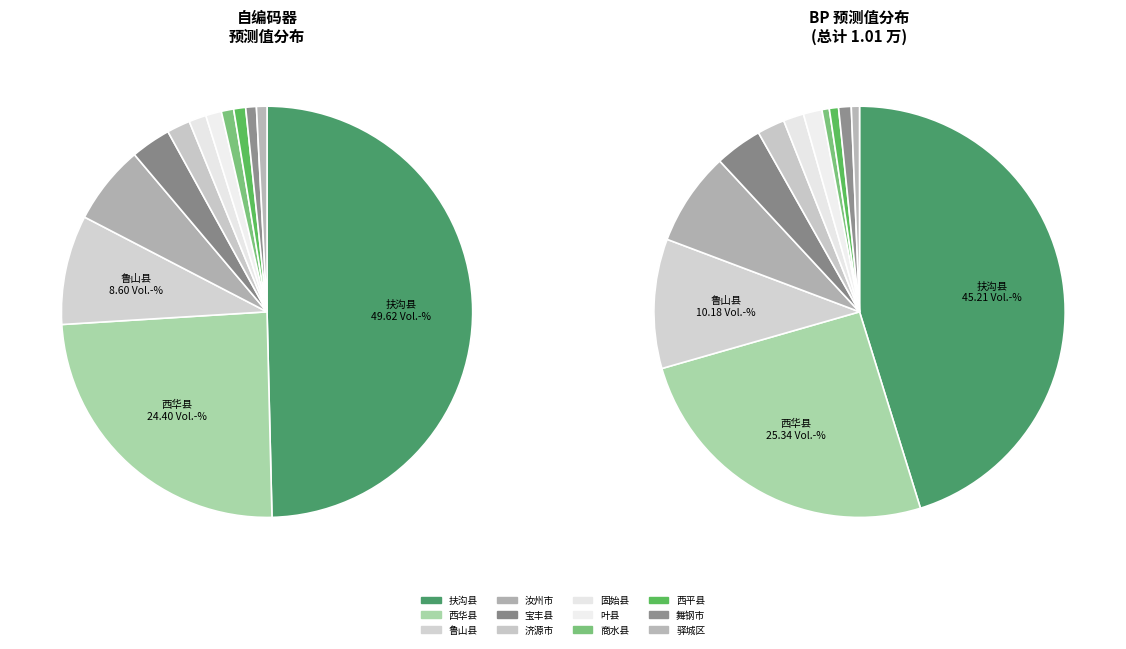

Between 扶沟县 and 叶县, which is larger?

扶沟县